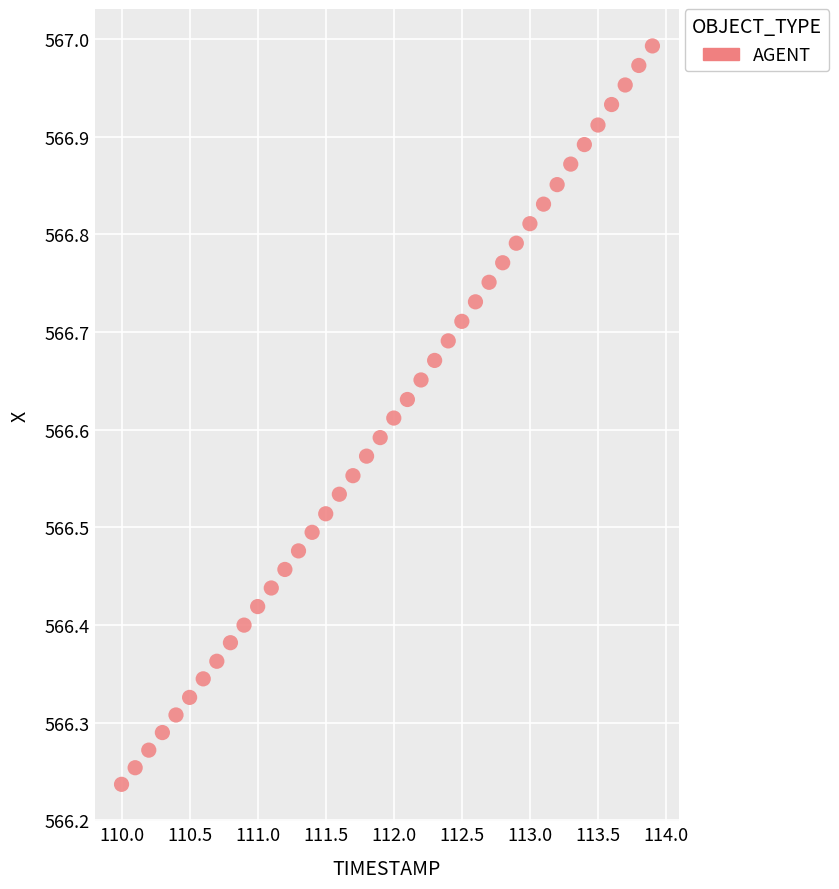

What is the range of X values (max minus min)?

3.9